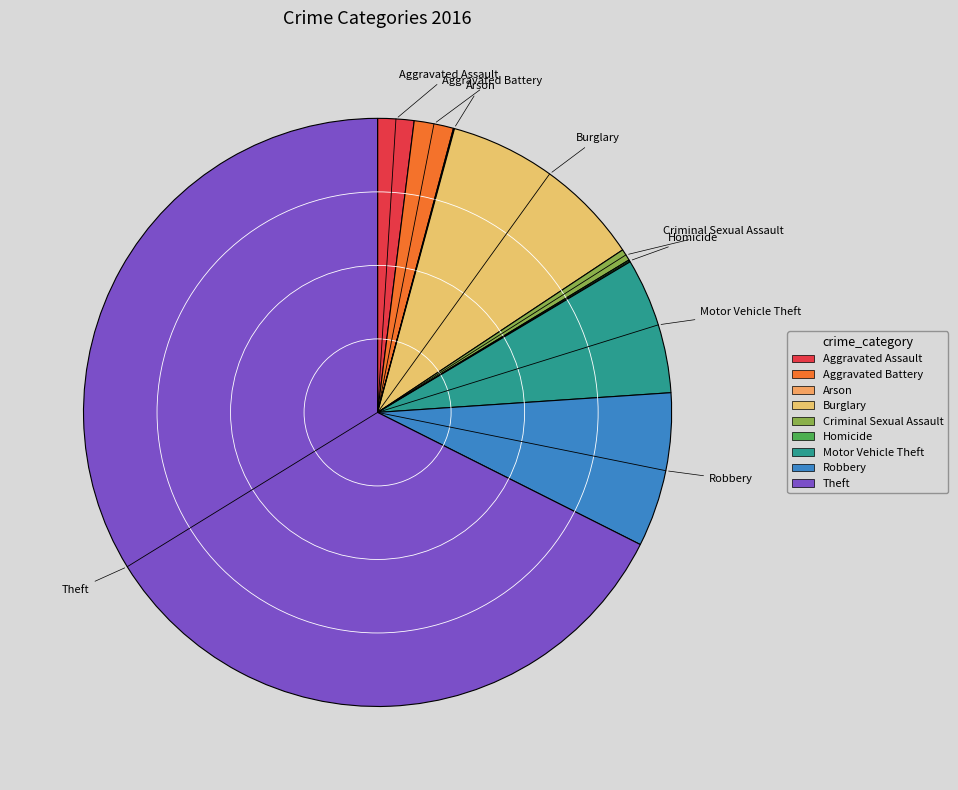

Which slice represents more than half of the pie?

Theft